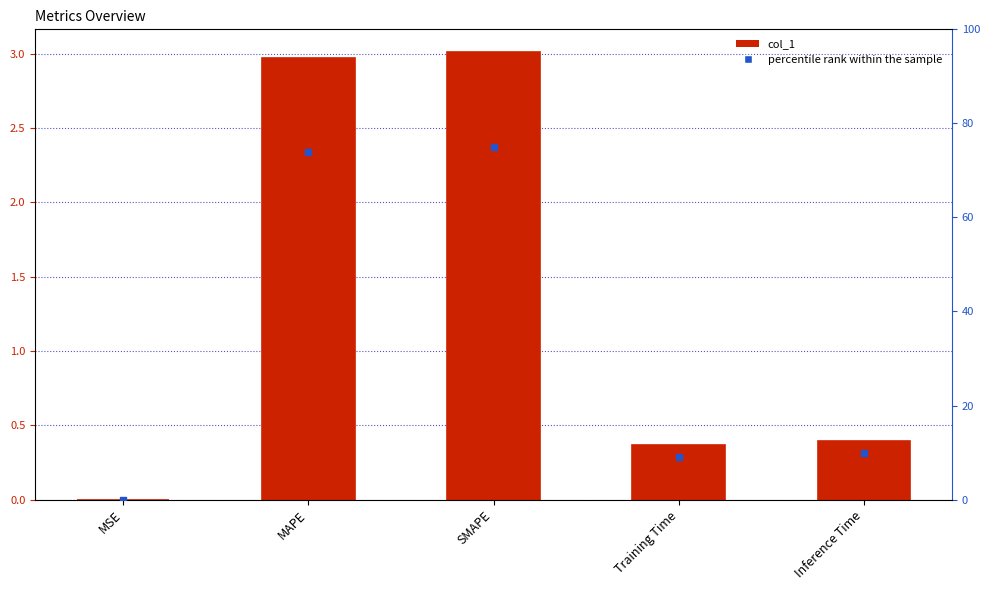

At how many categories does at least one series exceed 23?

2